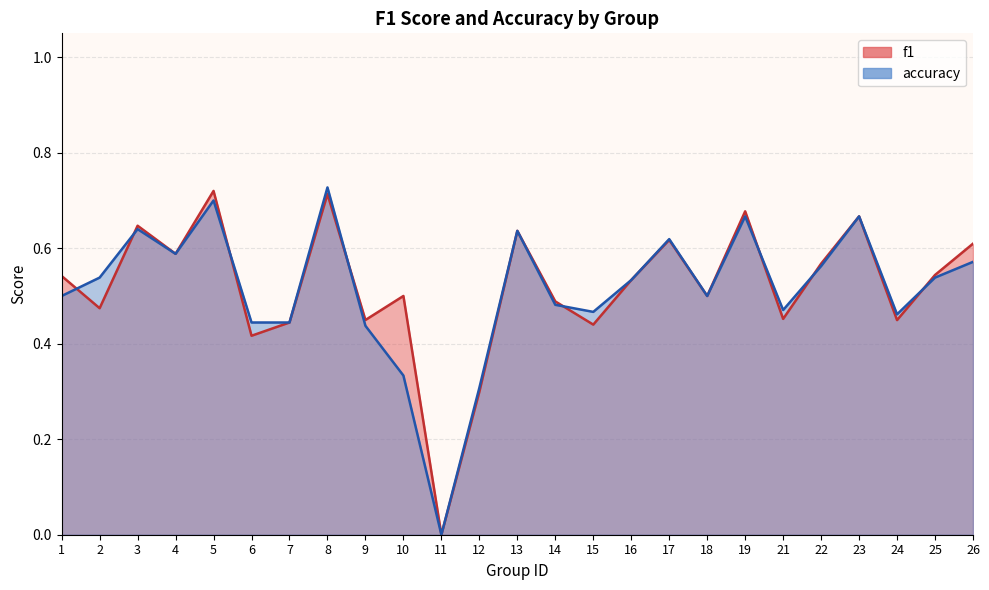

Does the chart have visible grid lines?

Yes